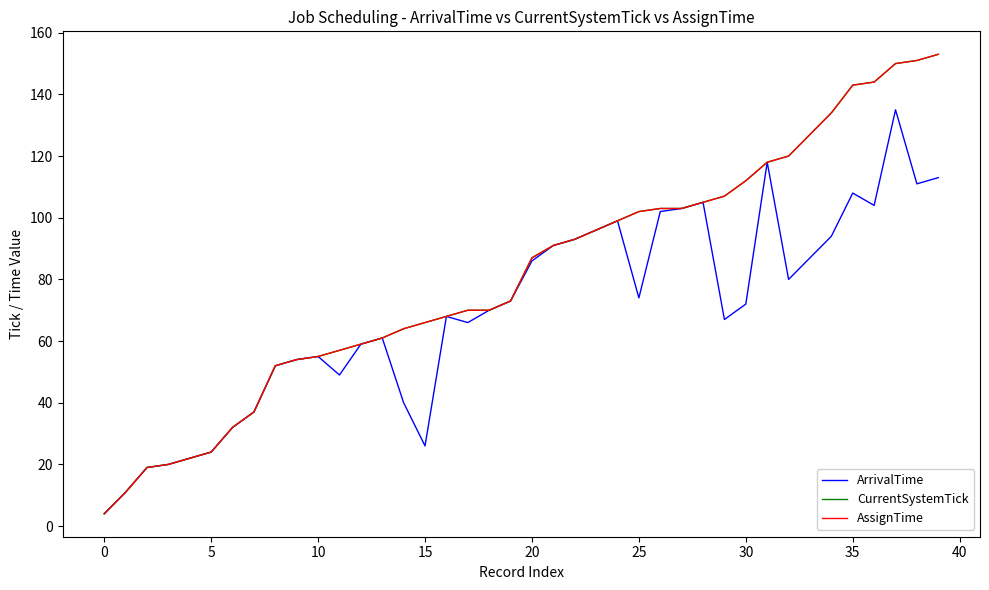

Is this an area chart (filled region under the line)?

No